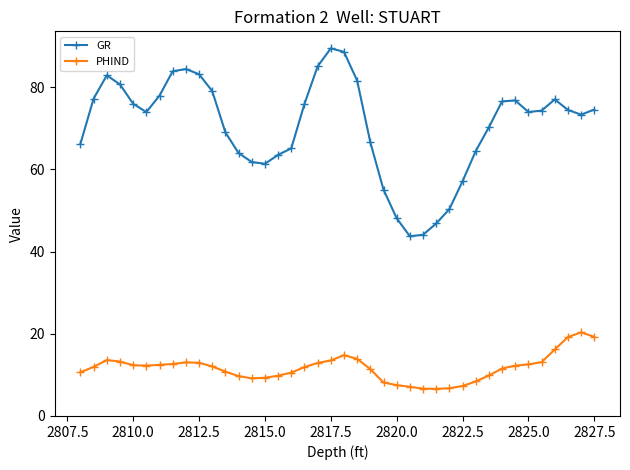

How many lines are shown in the chart?

2